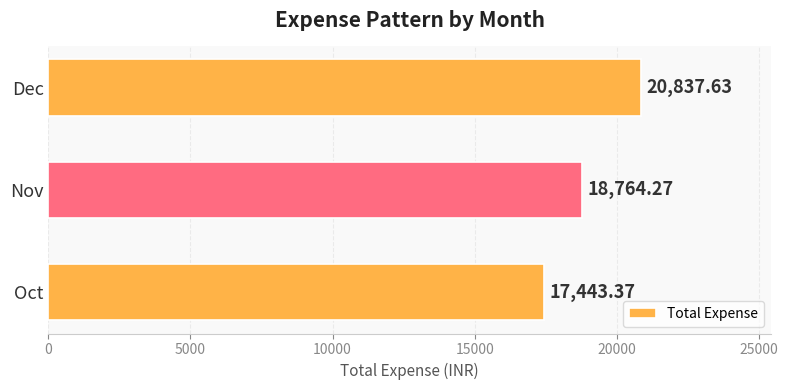

Which category has the lowest value across all series?

Oct